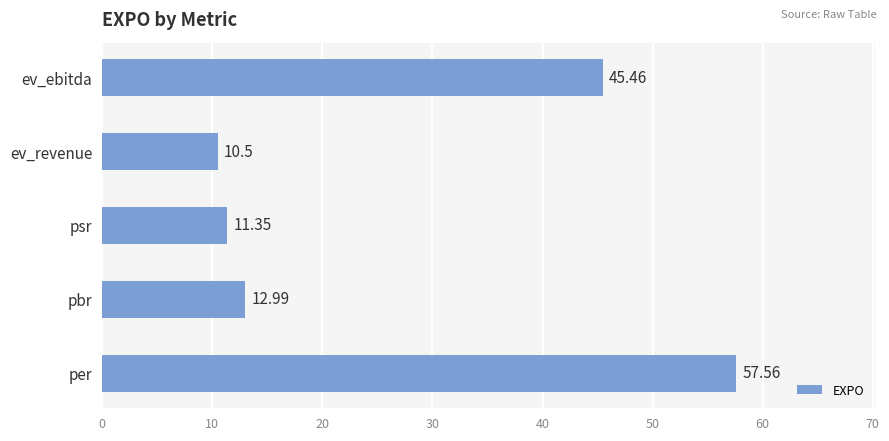

Approximately how many times larger is the value at pbr compared to psr?

1.1